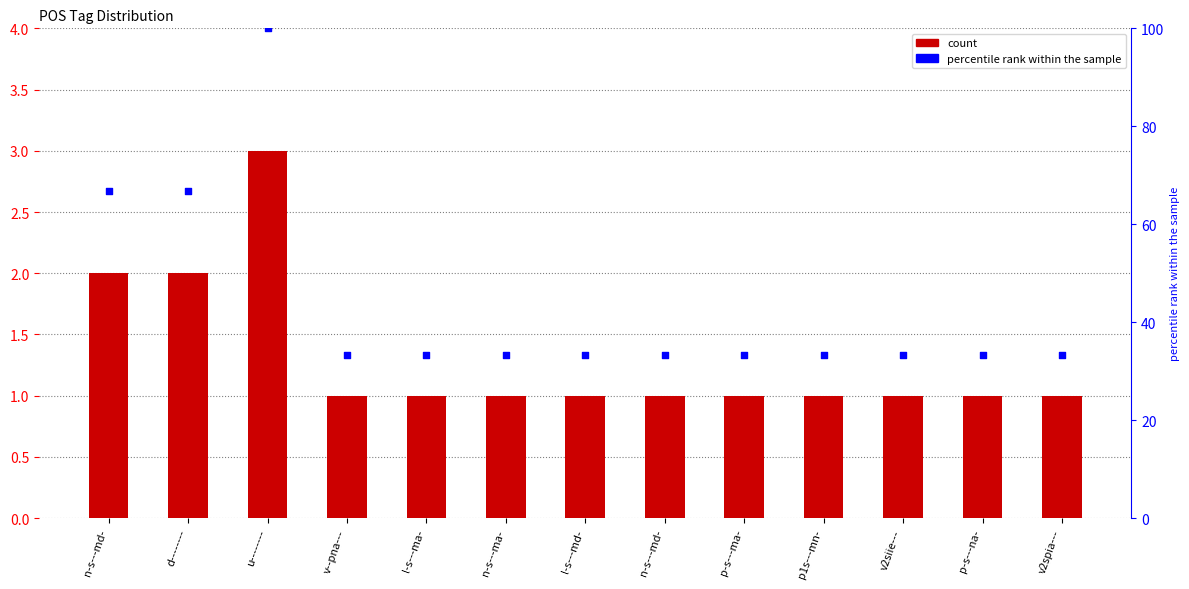

At which category is the sum across all series the highest?

u--------